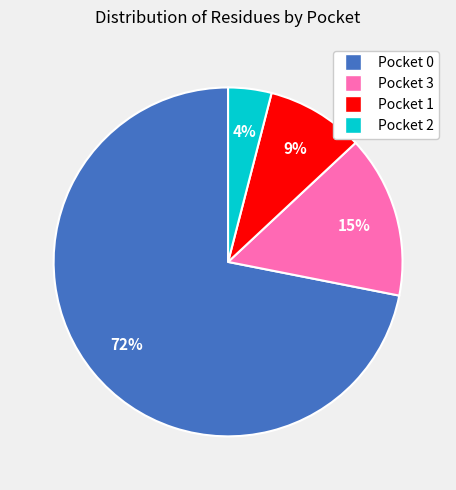

Is there a majority slice in this chart?

Yes